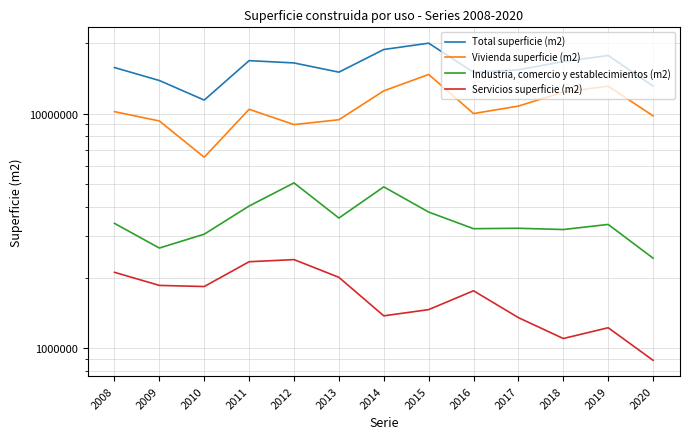

The Total superficie (m2) series shows 17683437 at 2019. True or false?

True